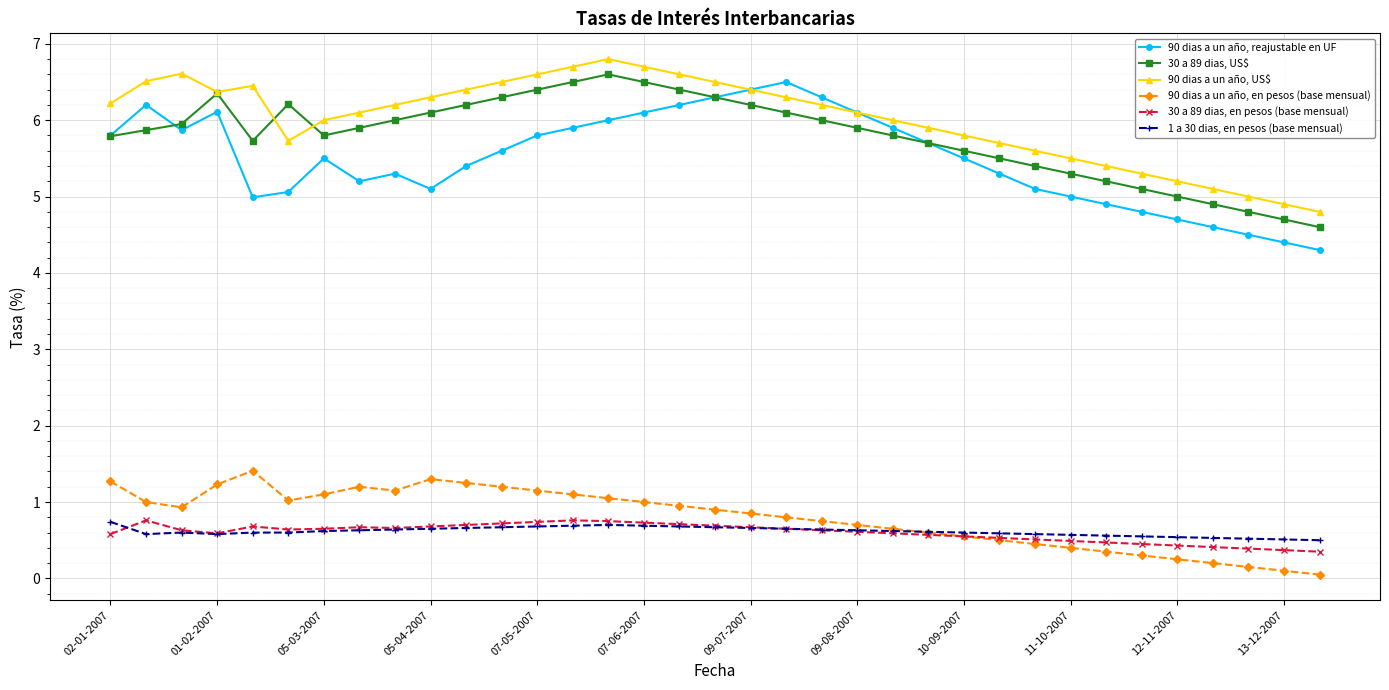

What are all the series names shown in the legend?

90 dias a un año, reajustable en UF, 30 a 89 dias, US$, 90 dias a un año, US$, 90 dias a un año, en pesos (base mensual), 30 a 89 dias, en pesos (base mensual), 1 a 30 dias, en pesos (base mensual)